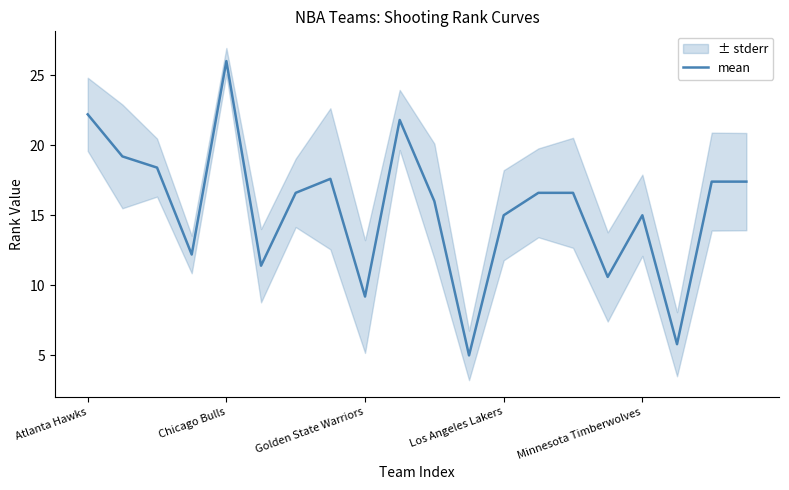

True or false: mean has a value of 44.2 at Chicago Bulls.

False